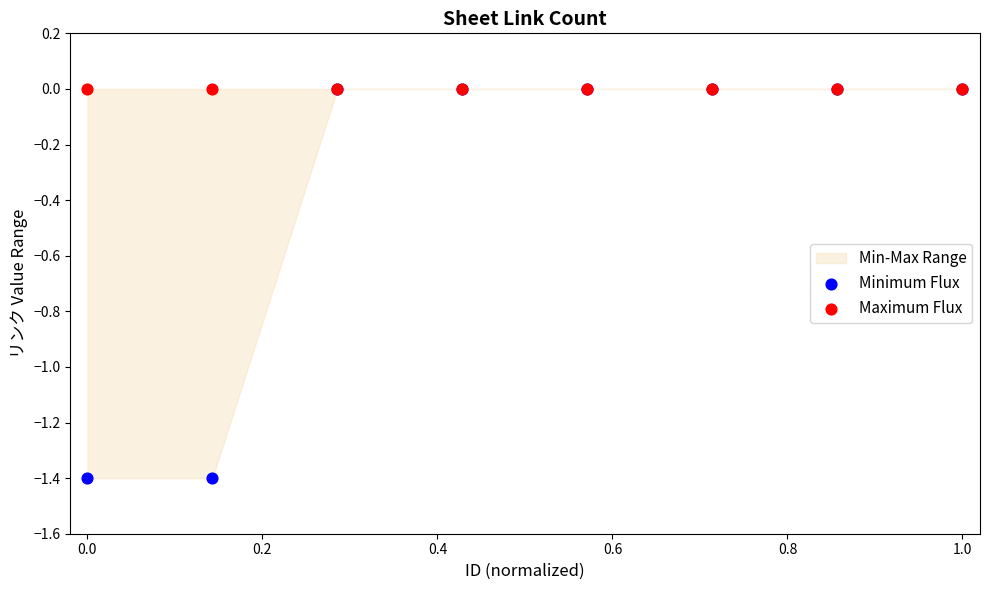

Which series has the largest Y range (max minus min)?

Minimum Flux